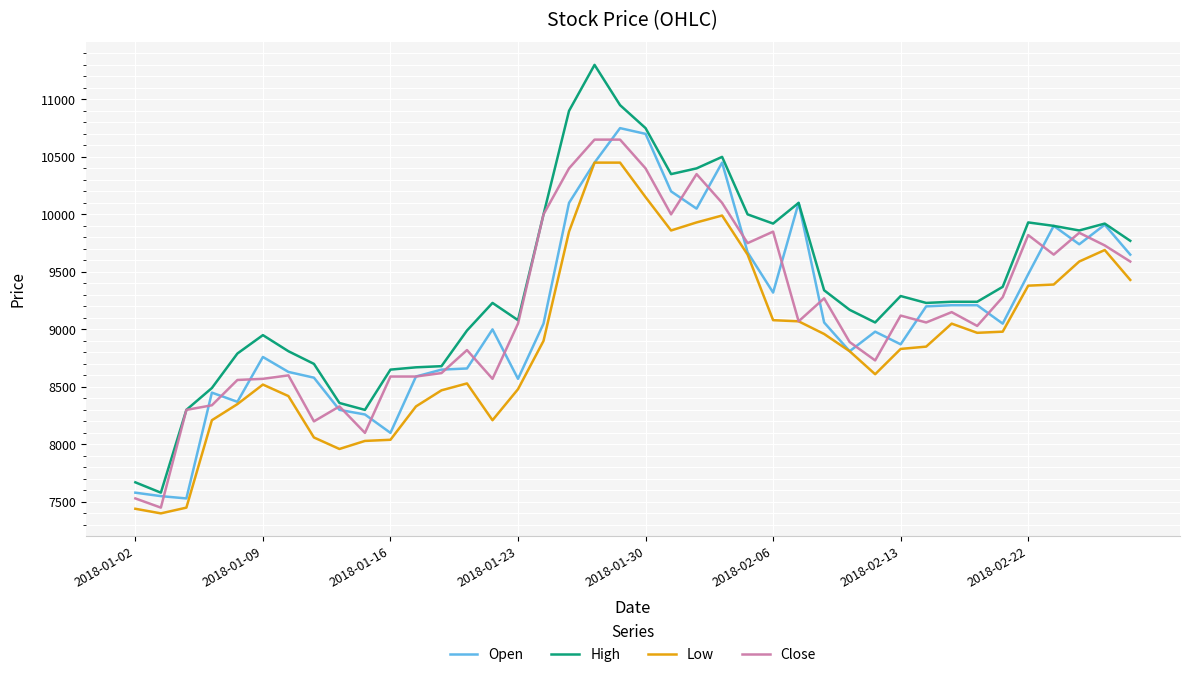

What is the maximum value shown in the chart?

11300